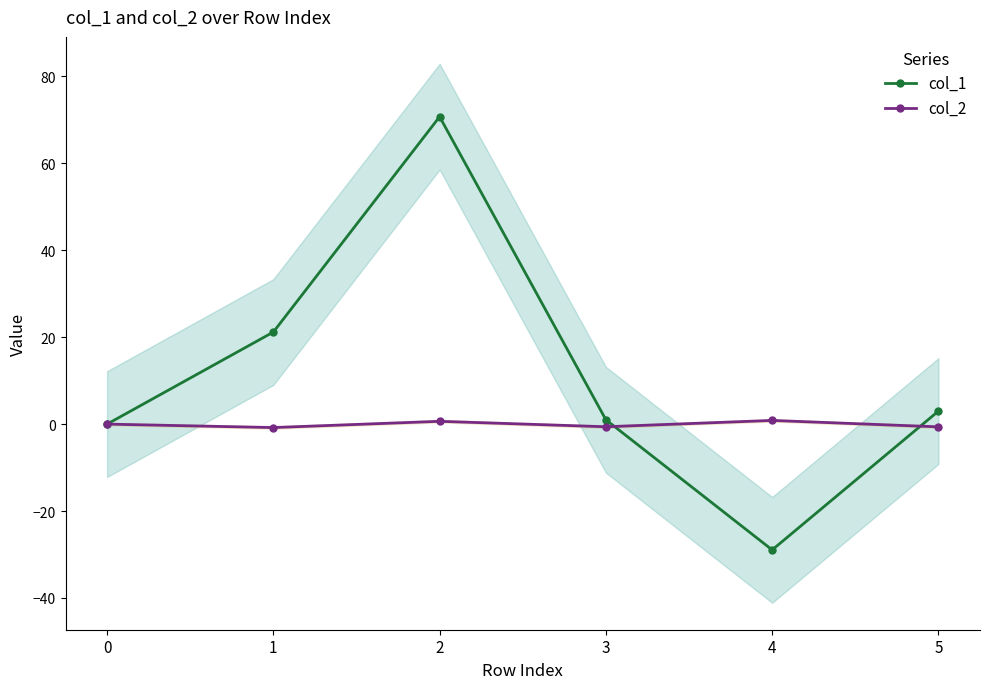

In col_2, how many points are lower than both neighbors (excluding endpoints)?

2